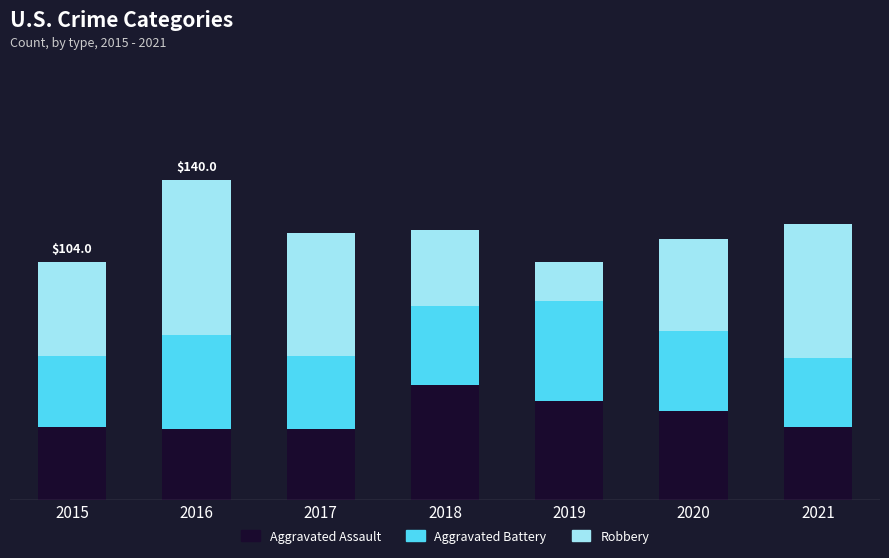

The Robbery series shows 63 at 2015. True or false?

False